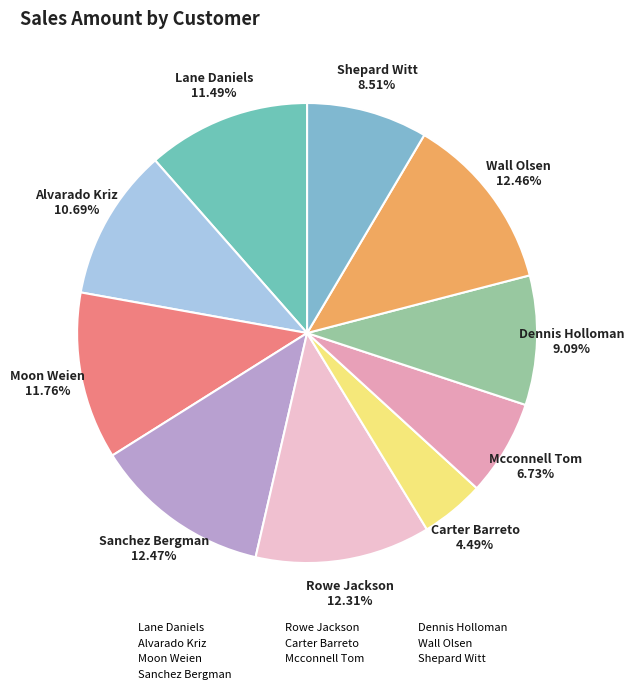

What percentage do Sanchez Bergman and Wall Olsen together represent?

24.9%